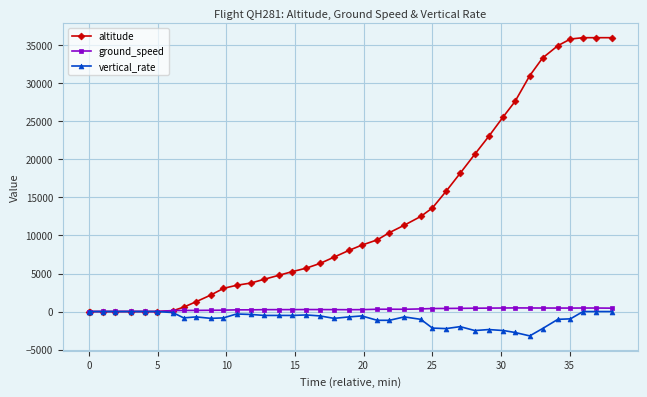

What is the smallest value displayed?

-3200